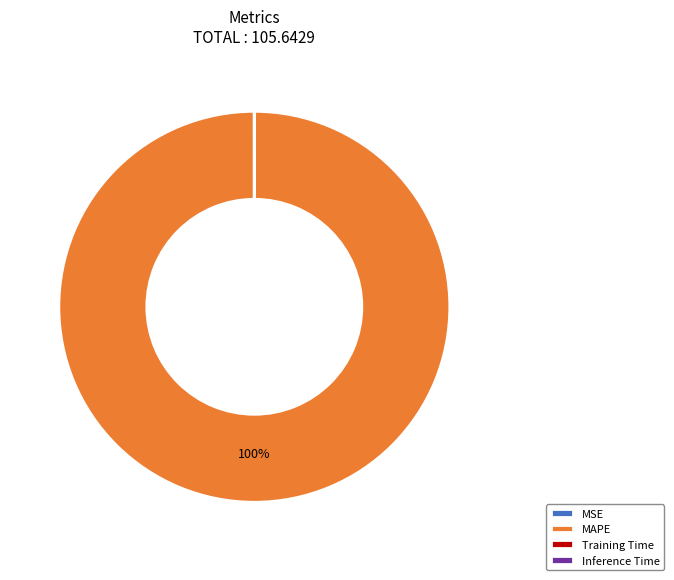

Which slice is the largest?

MAPE